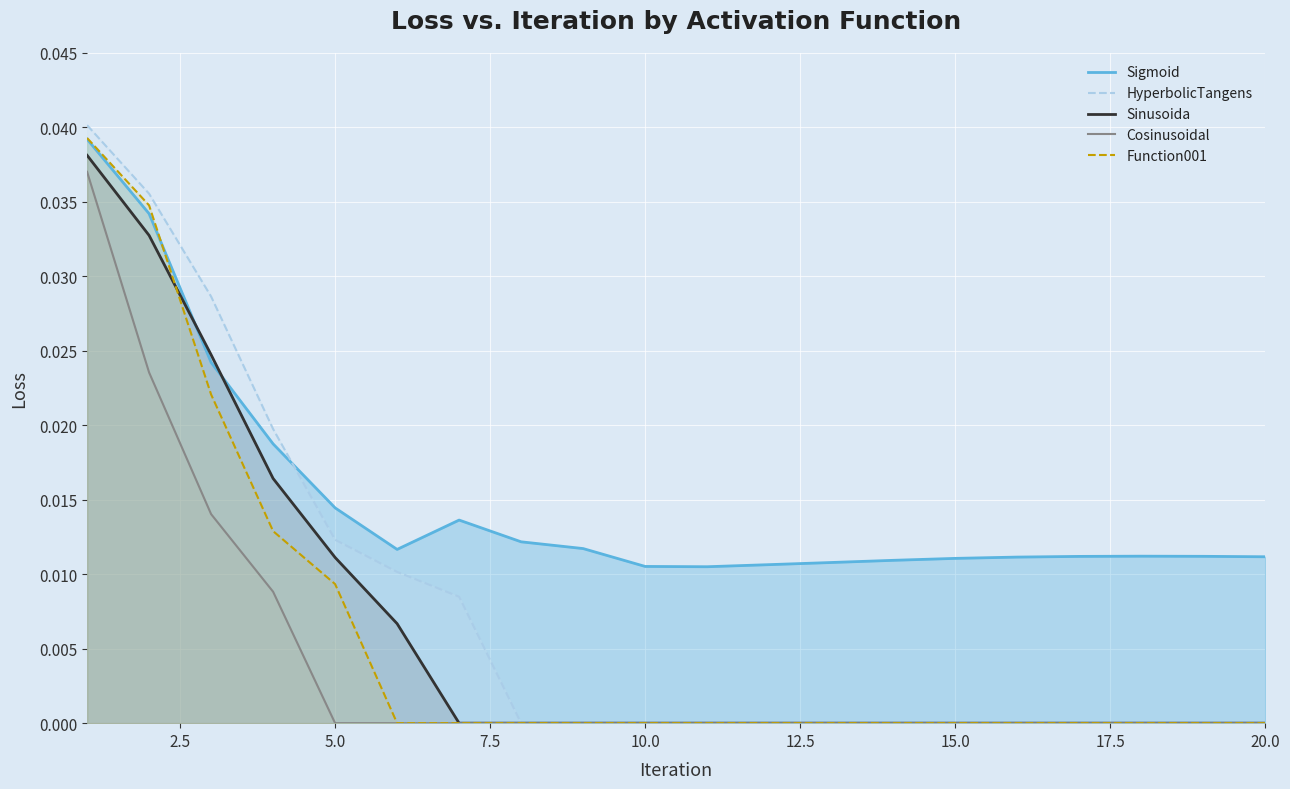

Is it true that Cosinusoidal equals 0.0 at 20.0?

True